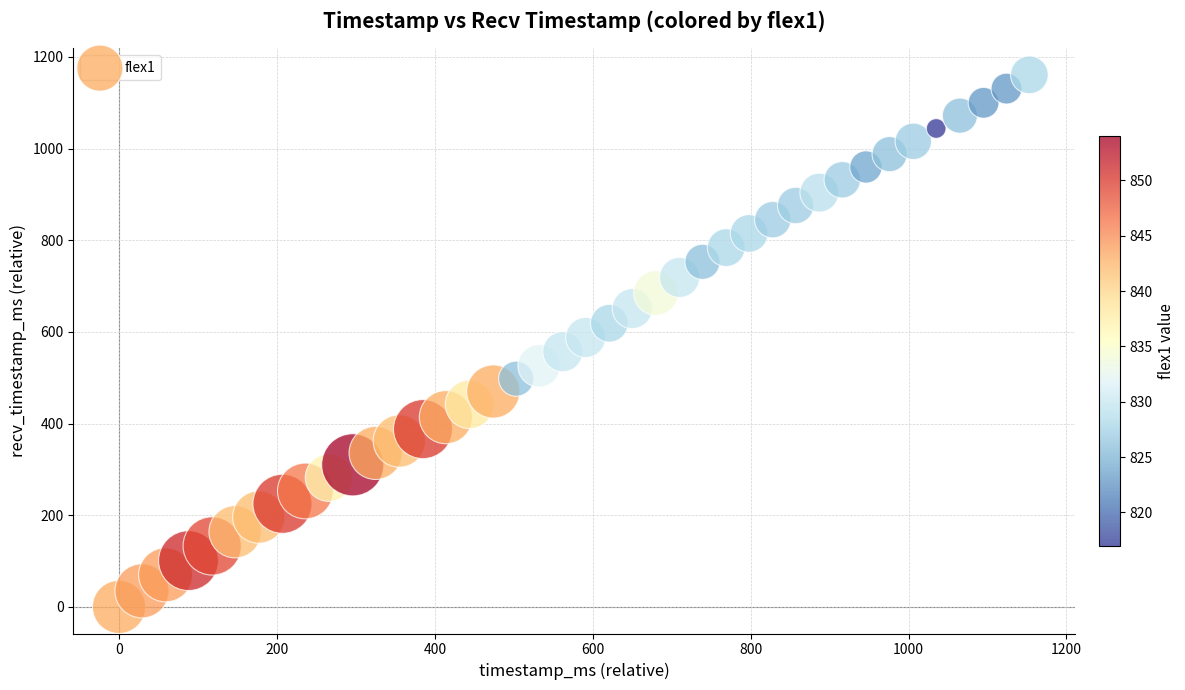

What is the range of Y values (max minus min)?

1161